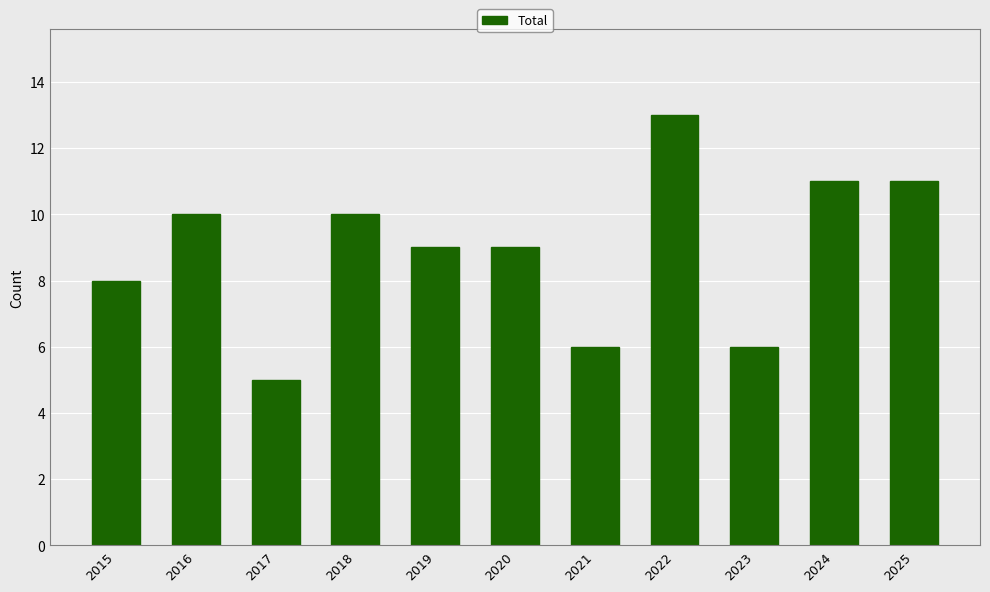

Reading left to right, what are all the values shown in this chart?

8	10	5	10	9	9	6	13	6	11	11